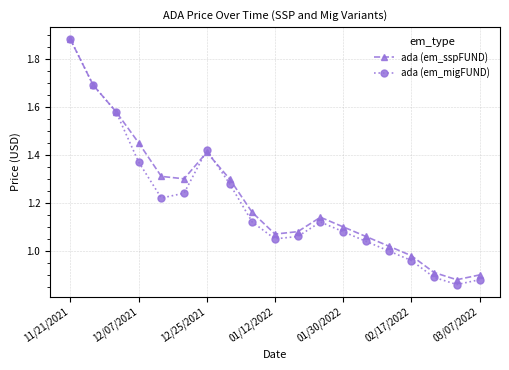

Which series has the largest range (max minus min)?

ada (em_migFUND)